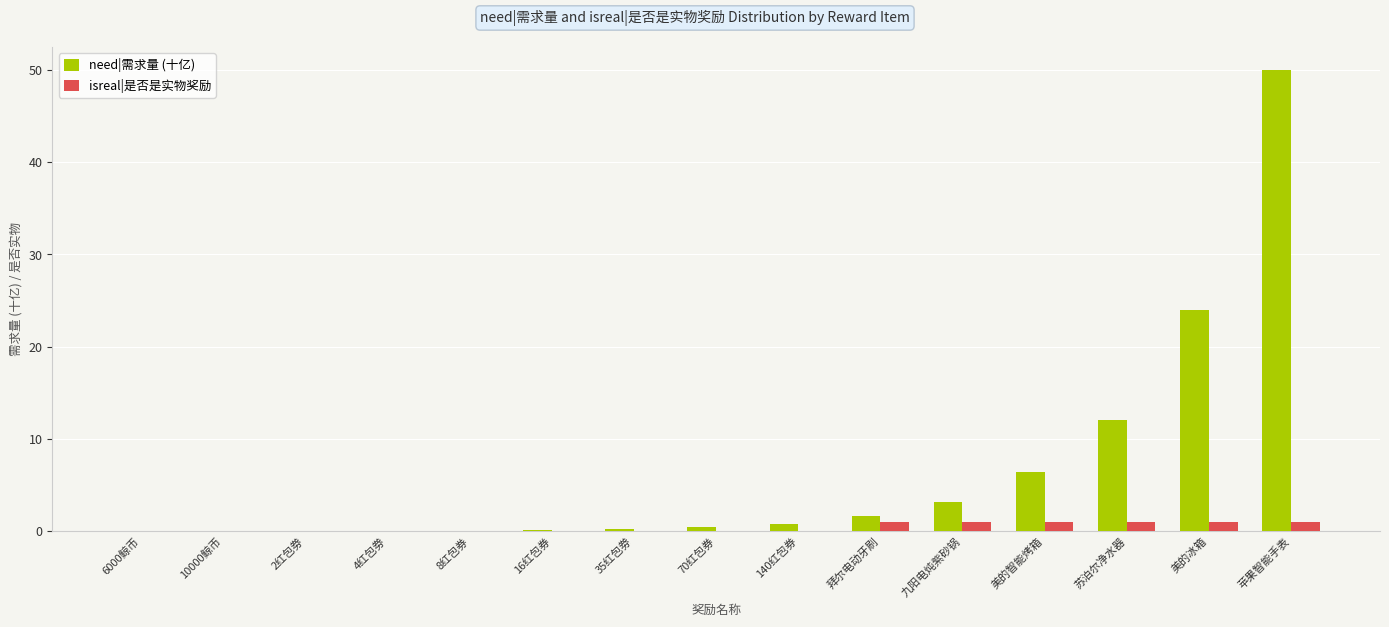

Is it true that need|需求量 (十亿) equals 0.0 at 2红包劵?

True